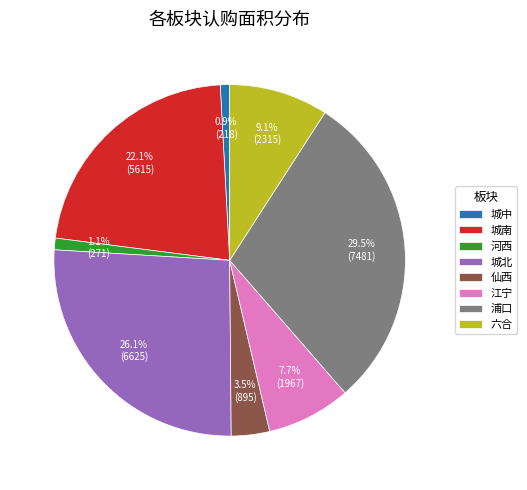

Is it true that 浦口 is 39% of the pie?

False